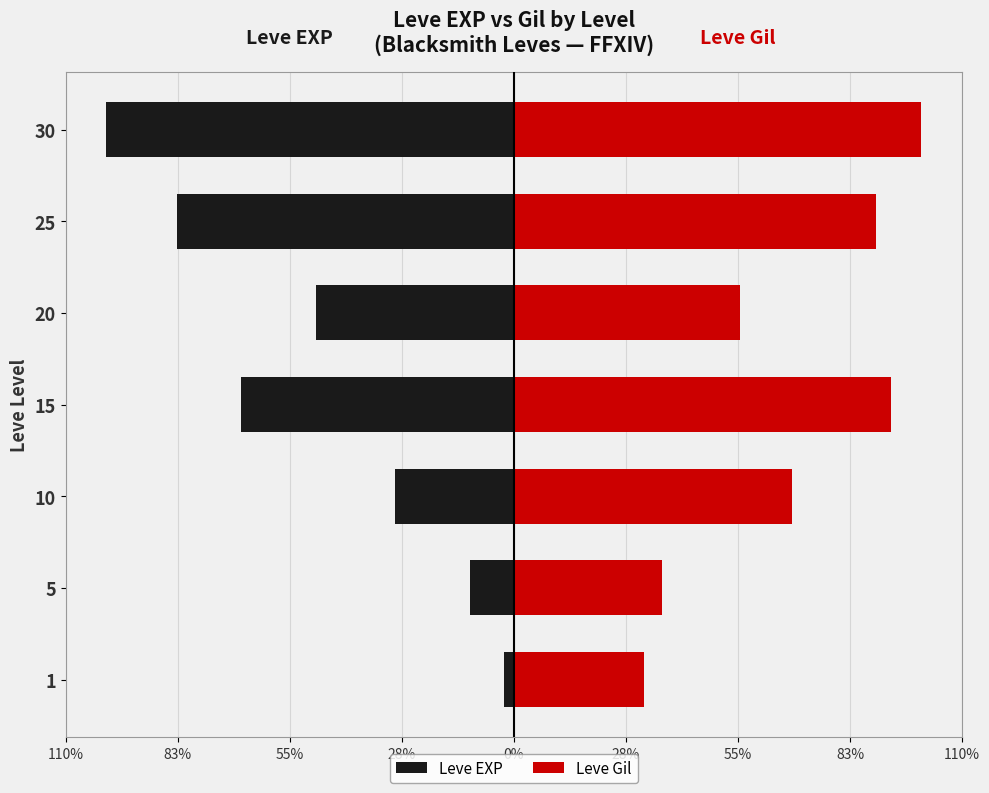

What is the approximate value of Leve EXP at 10?

-29.3